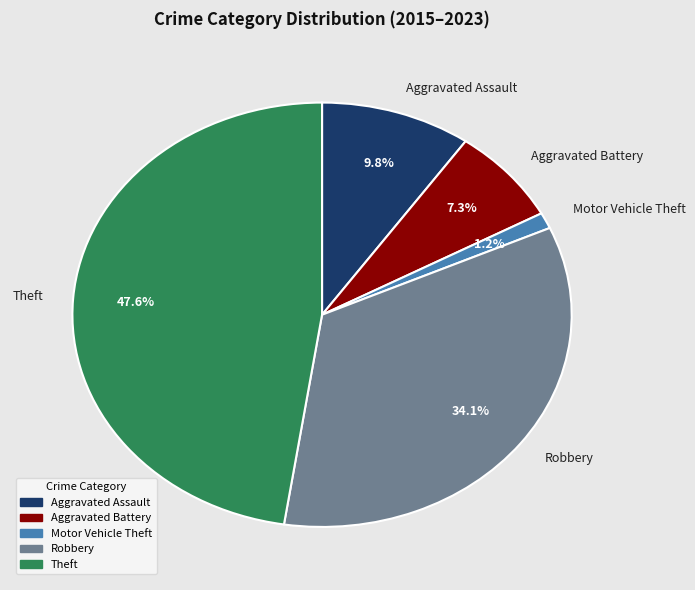

To the nearest percent, what percentage of the pie is Aggravated Assault?

10%